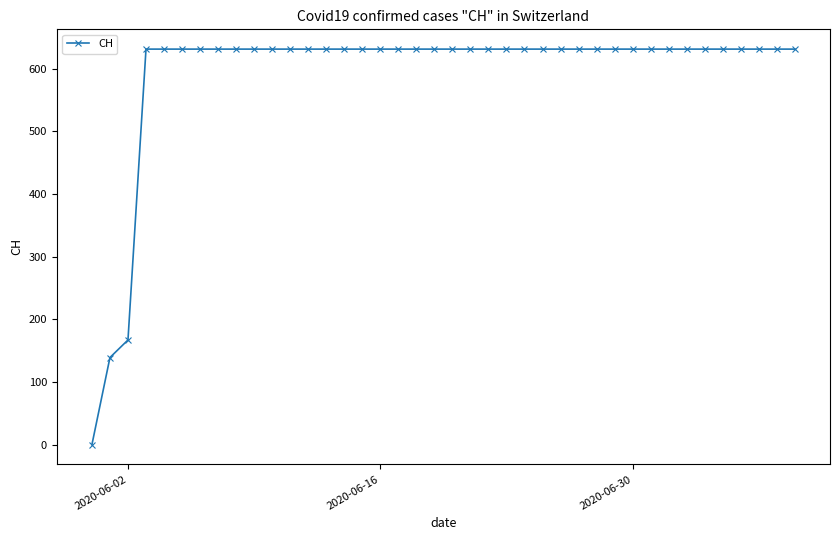

What is the value of the 38th point from the left?

631